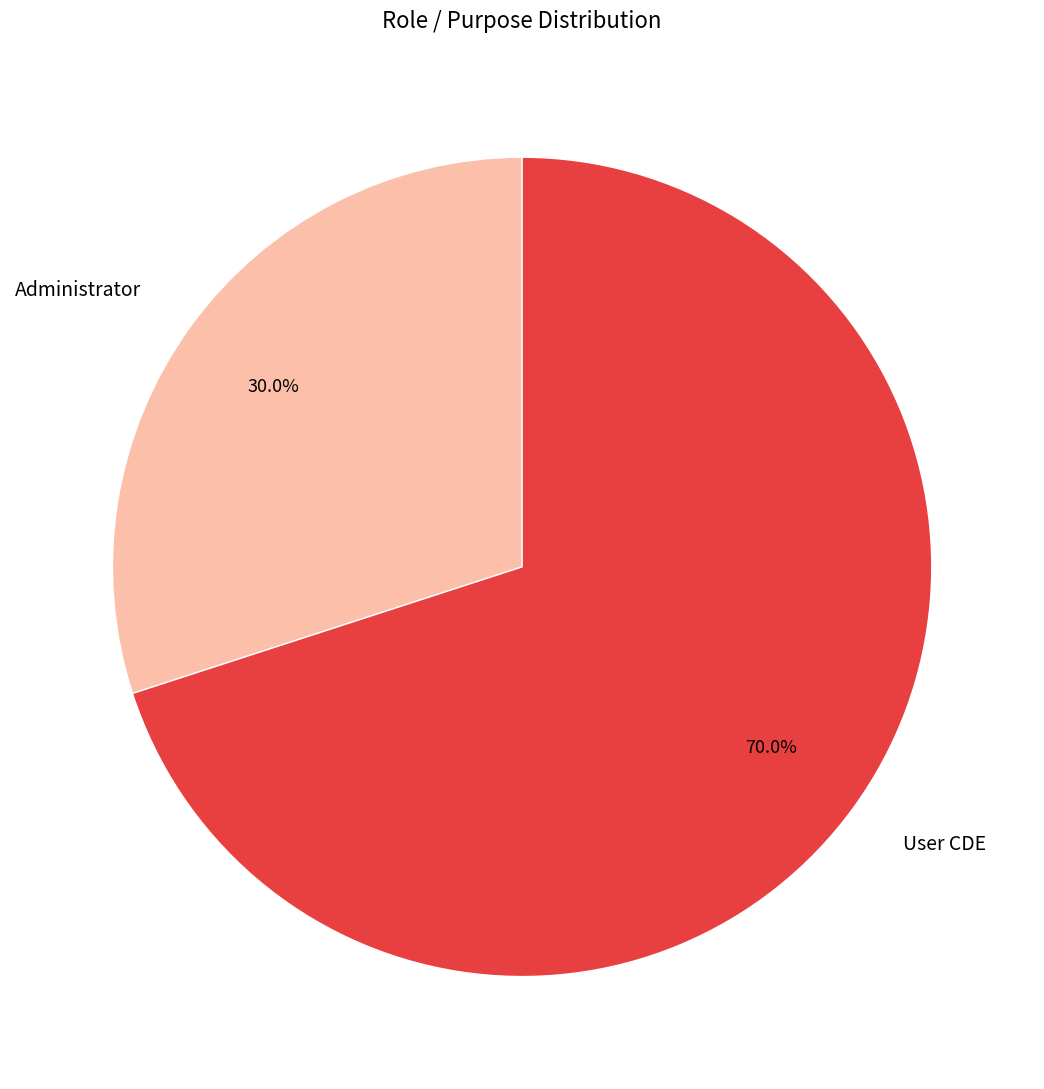

How many segments does this pie chart have?

2